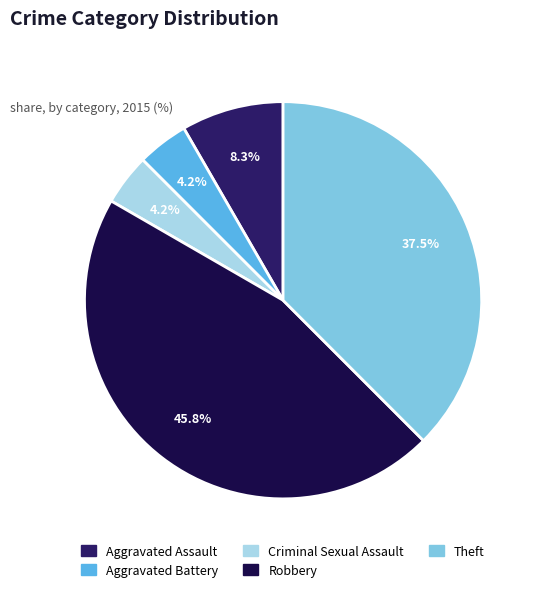

What percentage is NOT represented by Theft?

62.5%